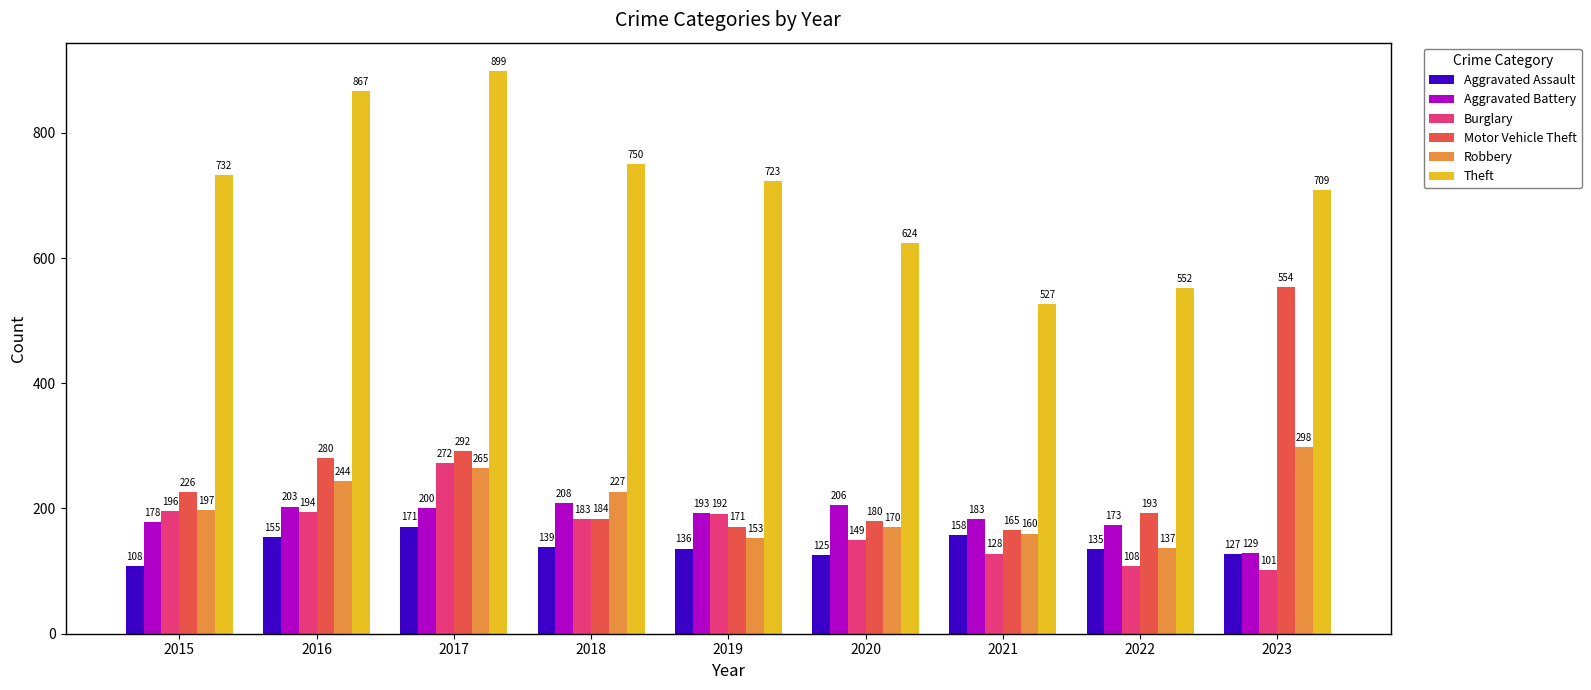

Reading right to left, list all the values displayed in this chart.

Aggravated Assault: 2023=127	2022=135	2021=158	2020=125	2019=136	2018=139	2017=171	2016=155	2015=108
Aggravated Battery: 2023=129	2022=173	2021=183	2020=206	2019=193	2018=208	2017=200	2016=203	2015=178
Burglary: 2023=101	2022=108	2021=128	2020=149	2019=192	2018=183	2017=272	2016=194	2015=196
Motor Vehicle Theft: 2023=554	2022=193	2021=165	2020=180	2019=171	2018=184	2017=292	2016=280	2015=226
Robbery: 2023=298	2022=137	2021=160	2020=170	2019=153	2018=227	2017=265	2016=244	2015=197
Theft: 2023=709	2022=552	2021=527	2020=624	2019=723	2018=750	2017=899	2016=867	2015=732